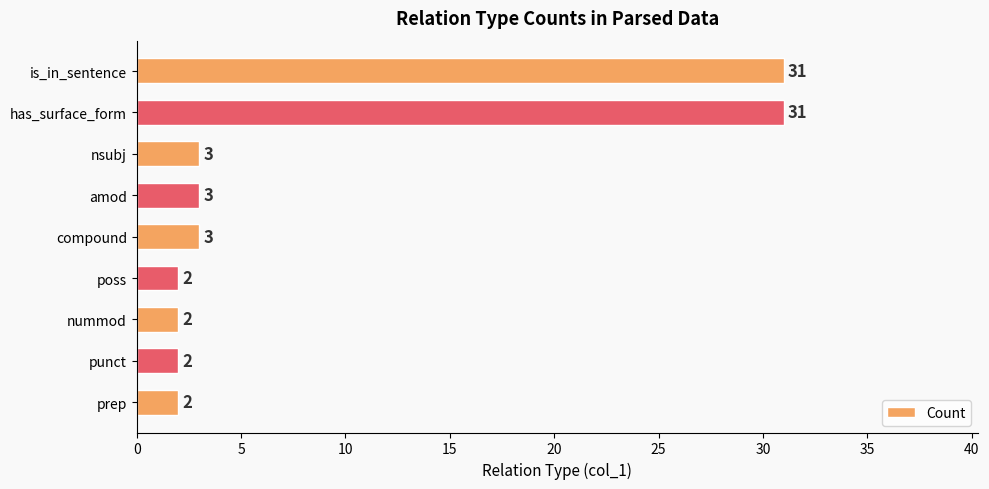

What is the minimum value shown in the chart?

2